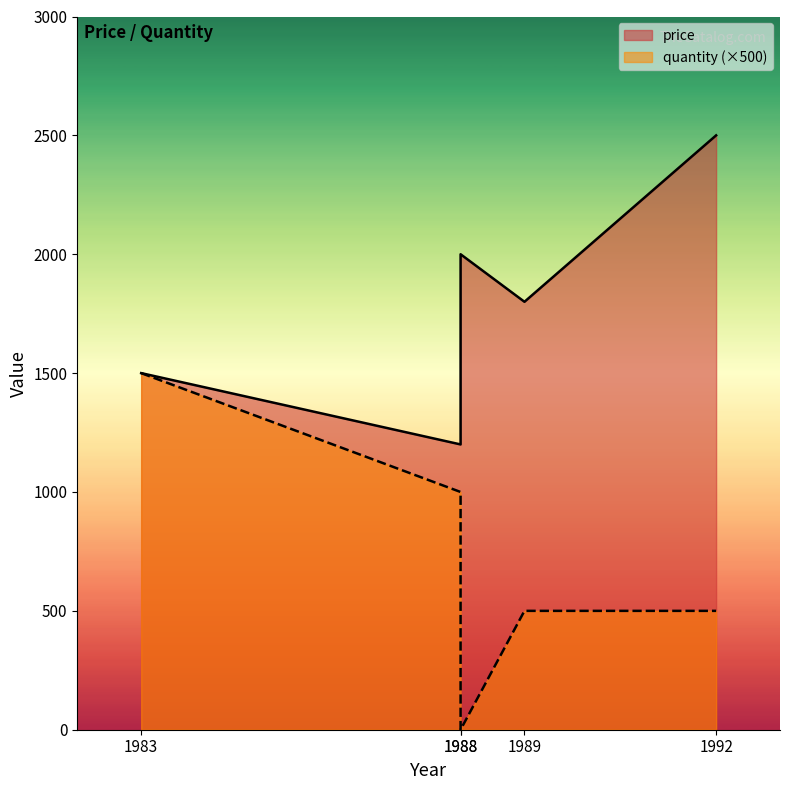

Rank the series at 1992 from highest to lowest value.

price, quantity